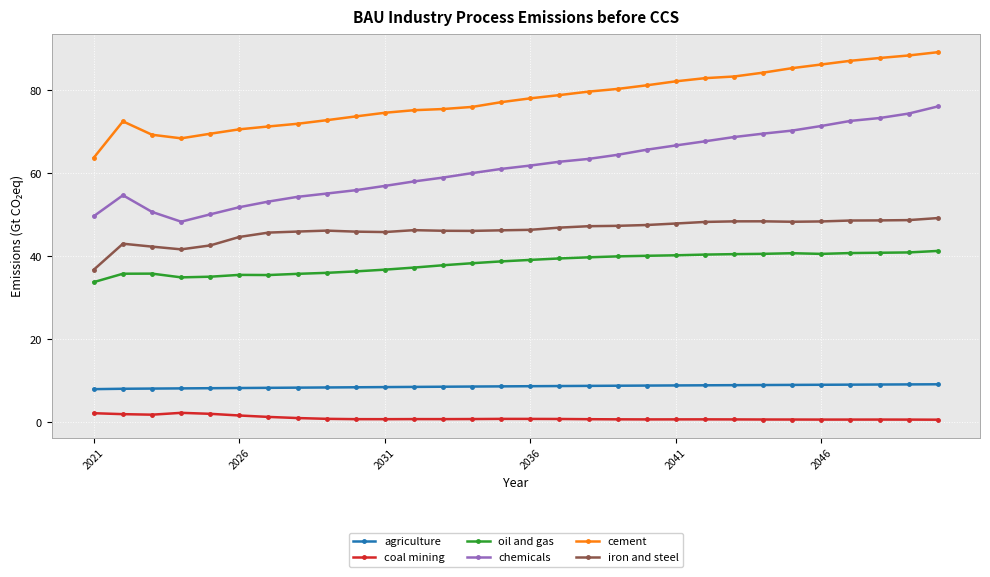

Rank the series by their maximum value, from lowest to highest.

coal mining, agriculture, oil and gas, iron and steel, chemicals, cement